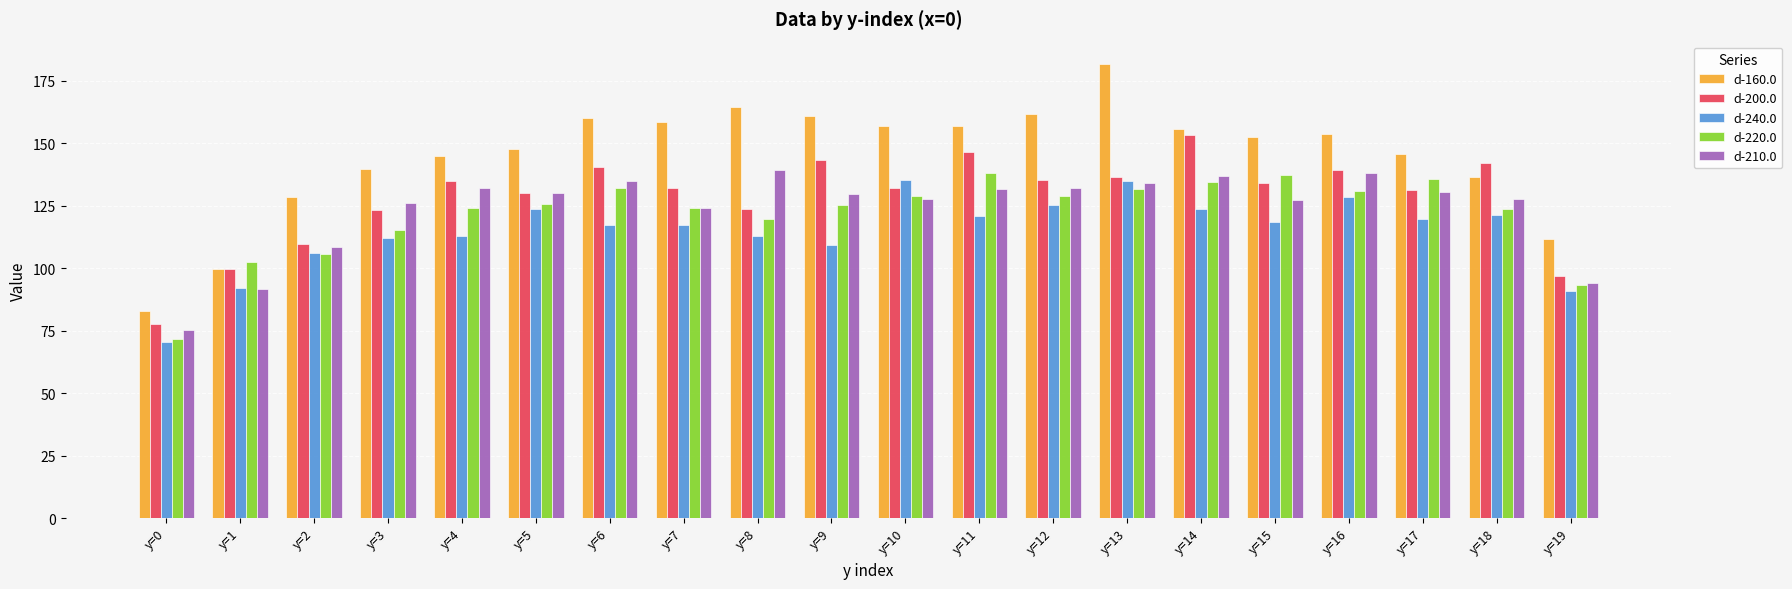

Is the value of d-200.0 at y=13 greater than the value of d-210.0 at y=0?

Yes